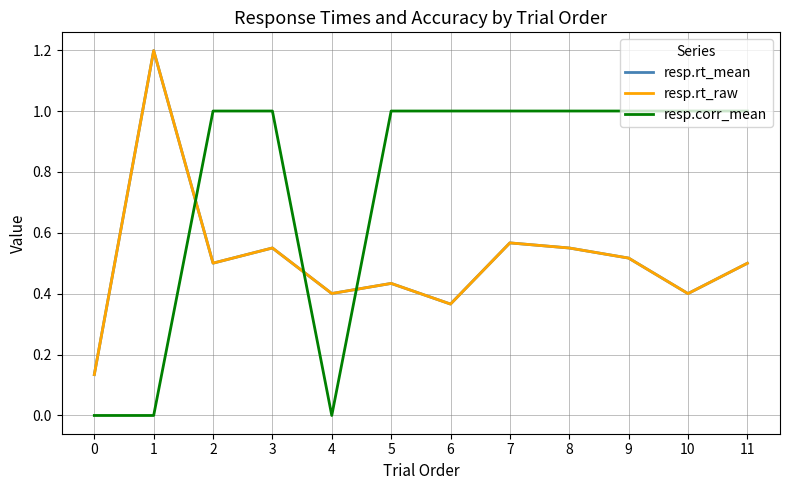

What are all the series names shown in the legend?

resp.rt_mean, resp.rt_raw, resp.corr_mean